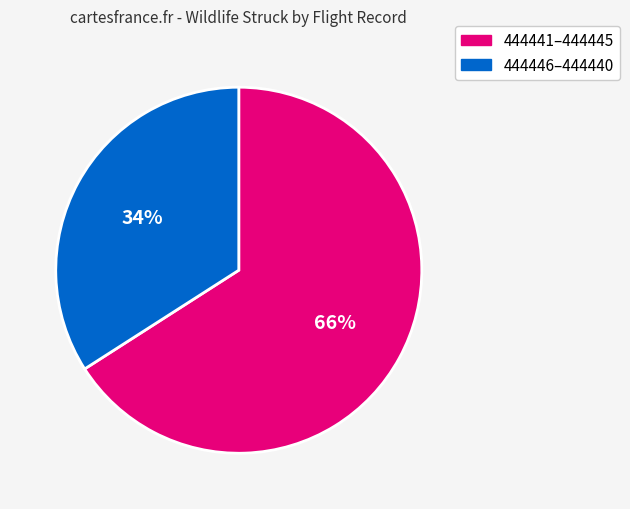

To the nearest percent, what is the average slice percentage?

50%